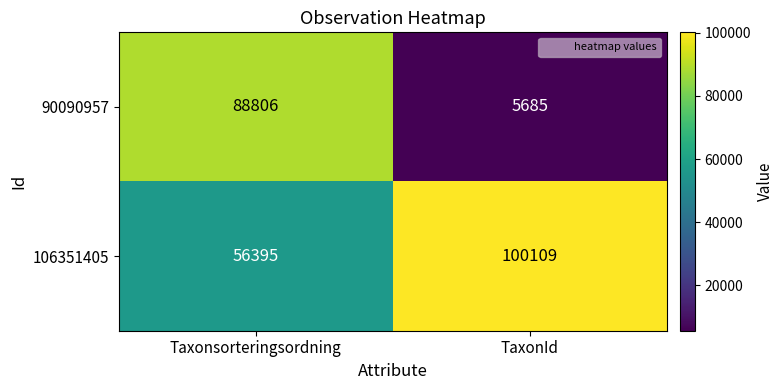

Count the number of categories in the chart.

2